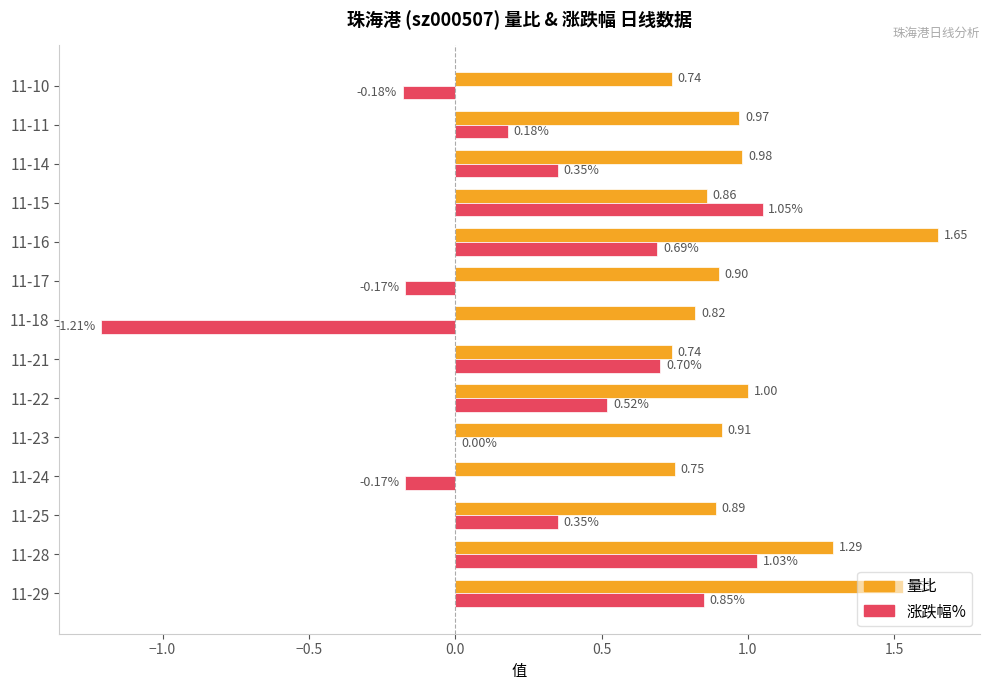

Which series changed the most between 11-25 and 11-15?

涨跌幅%